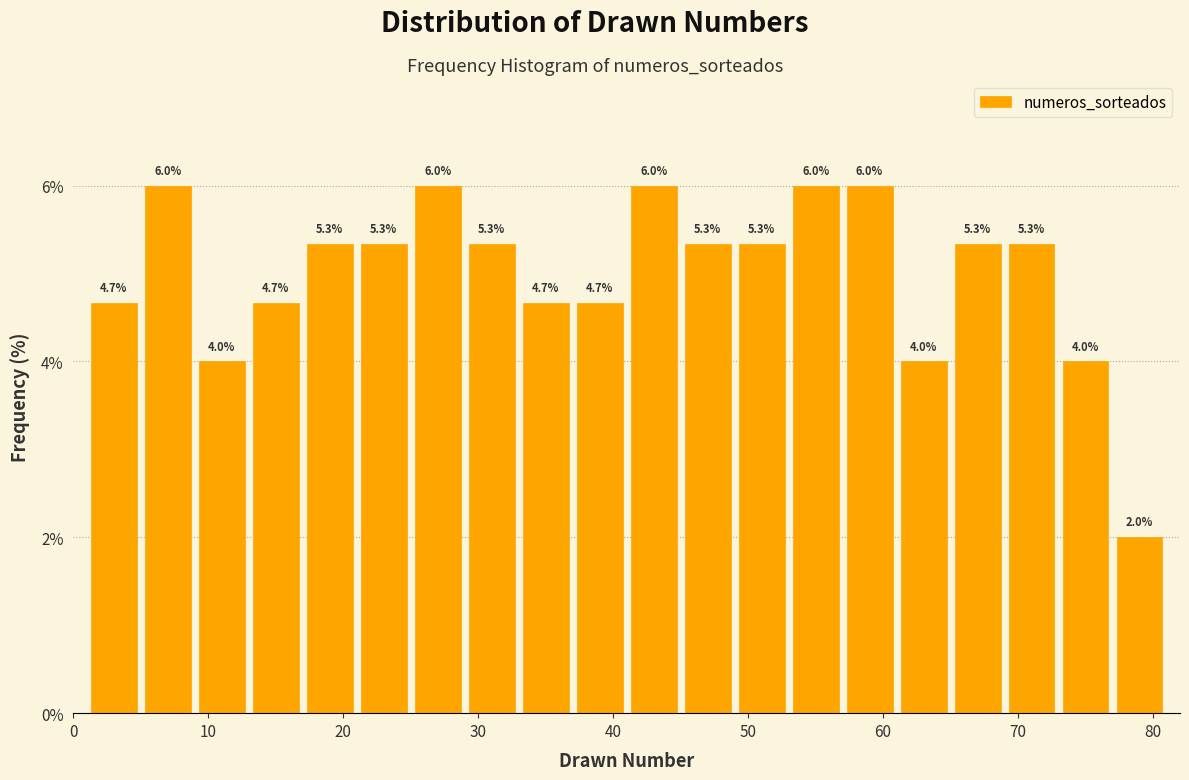

What is the height of the bar covering 69 to 73 on the x-axis?

5.3